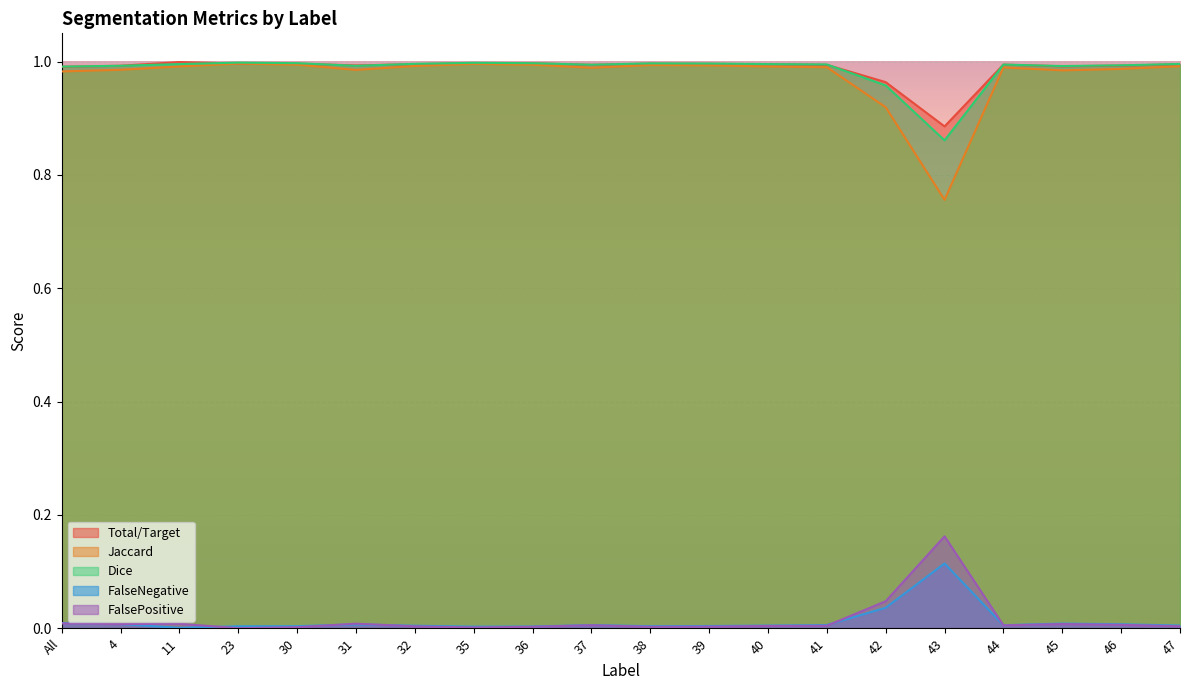

What is the sum of the Dice values at 4 and 43?

1.9